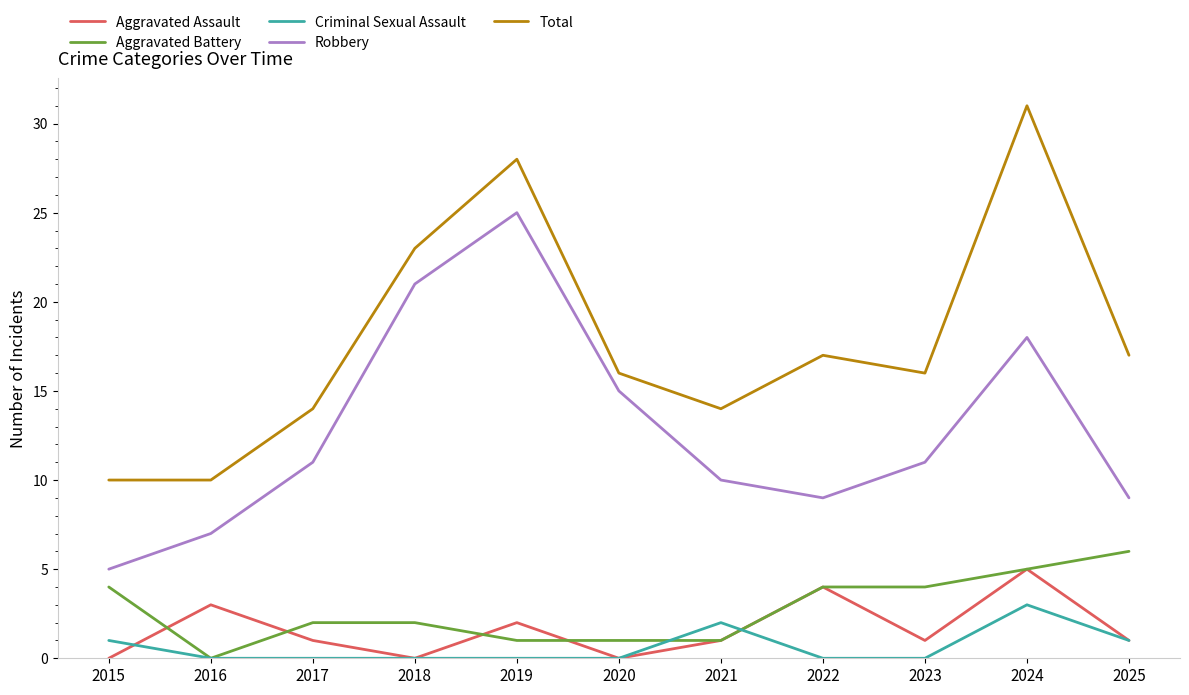

What value does the Robbery series have at 2015?

5